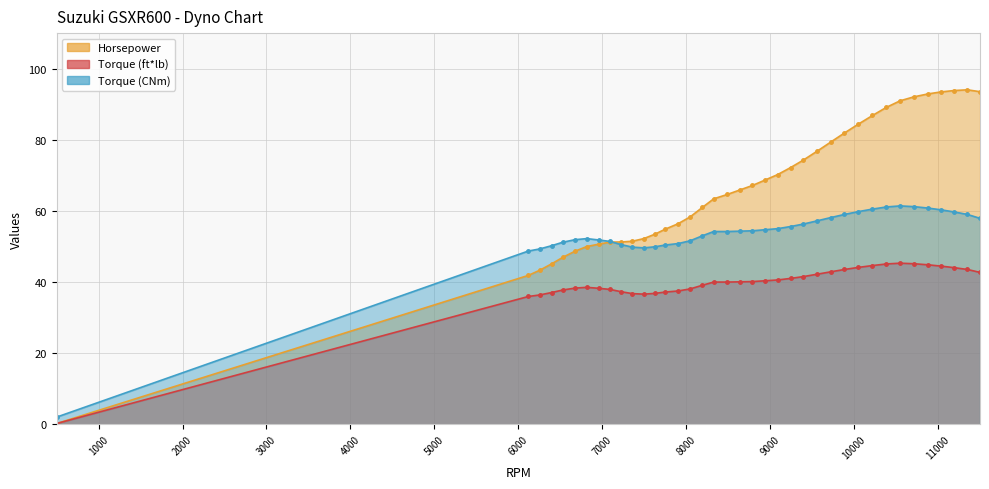

Between 10384 and 11036, which is larger?

11036